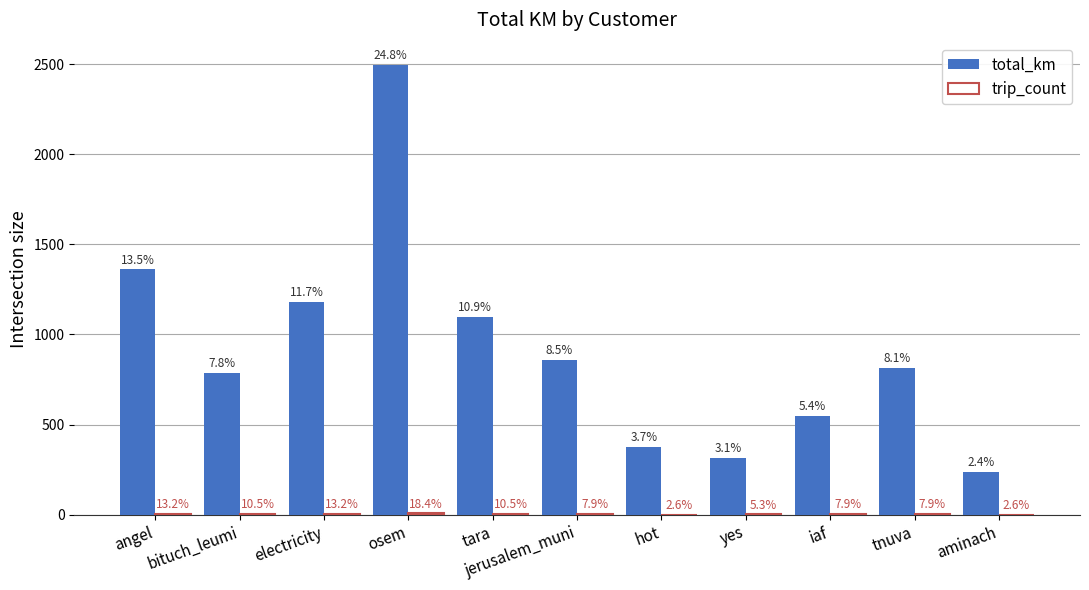

The trip_count series shows 4.6 at iaf. True or false?

False